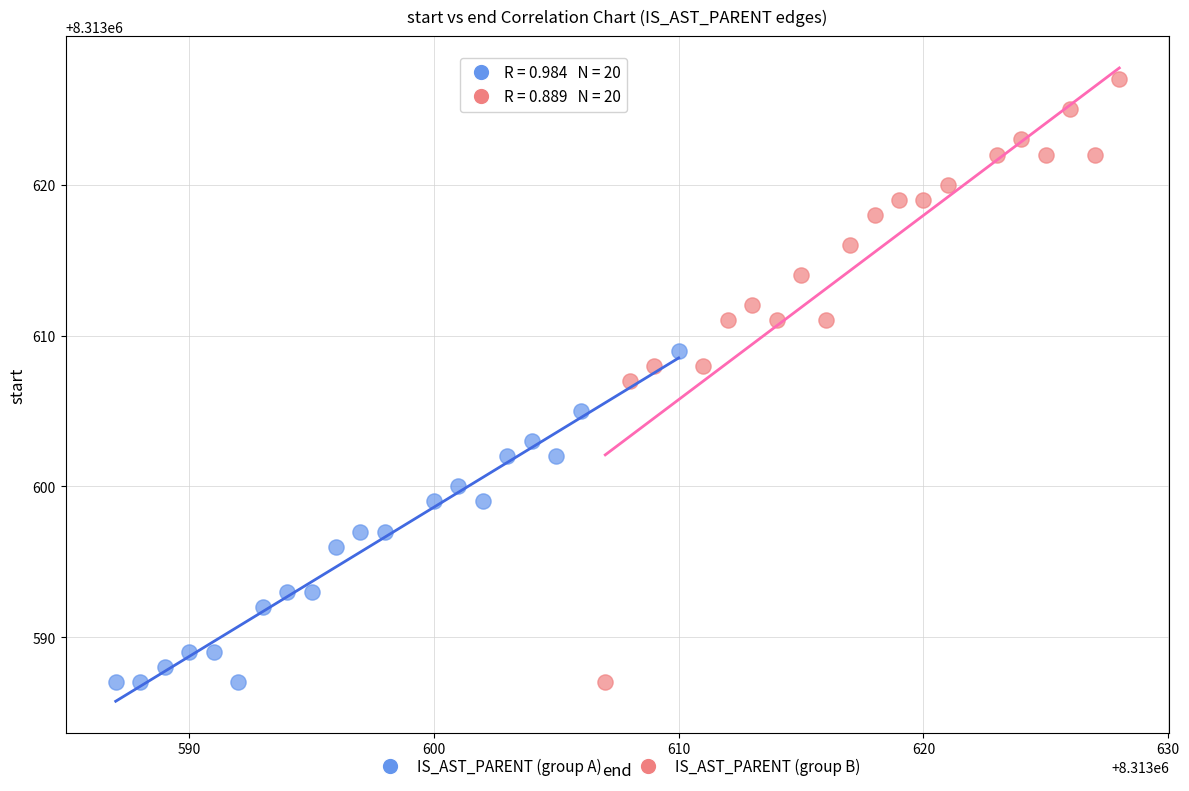

Which series contains the highest Y value?

IS_AST_PARENT (group B)